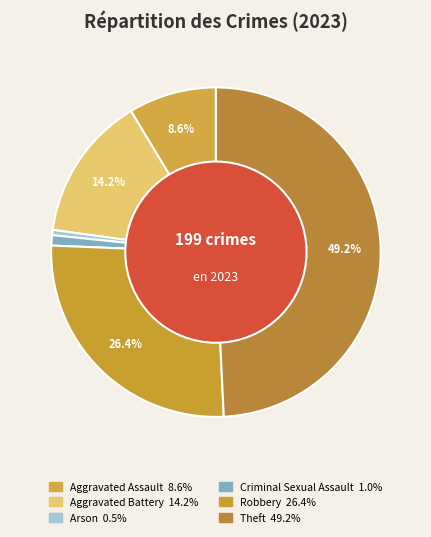

Which slice is the largest?

Theft